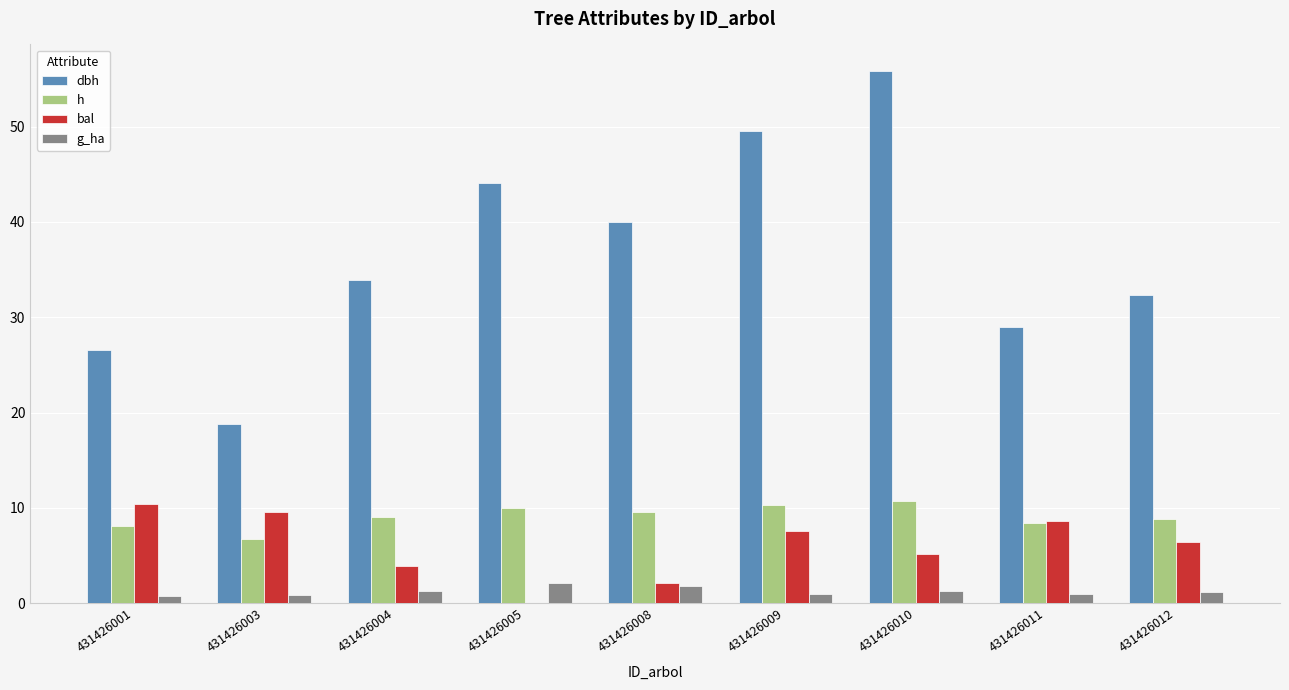

Which category has the highest value in the dbh series?

431426010